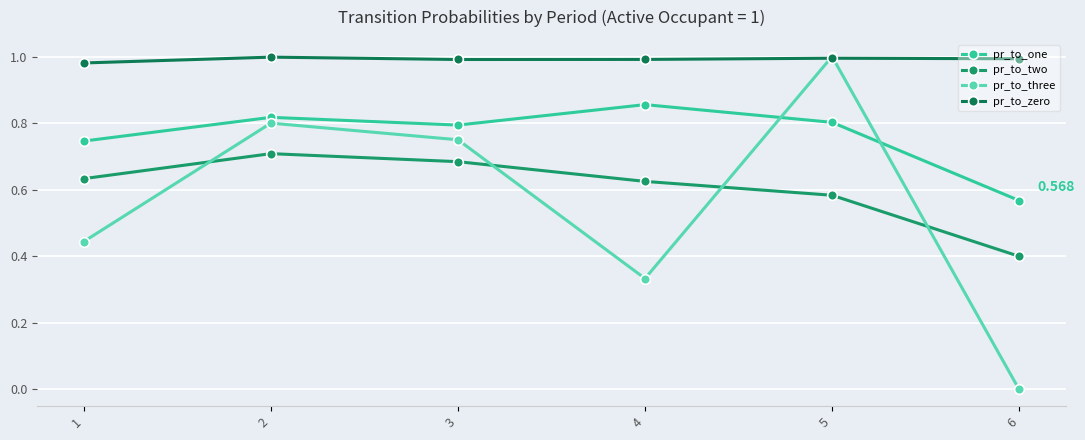

At how many categories does at least one series exceed 0?

6